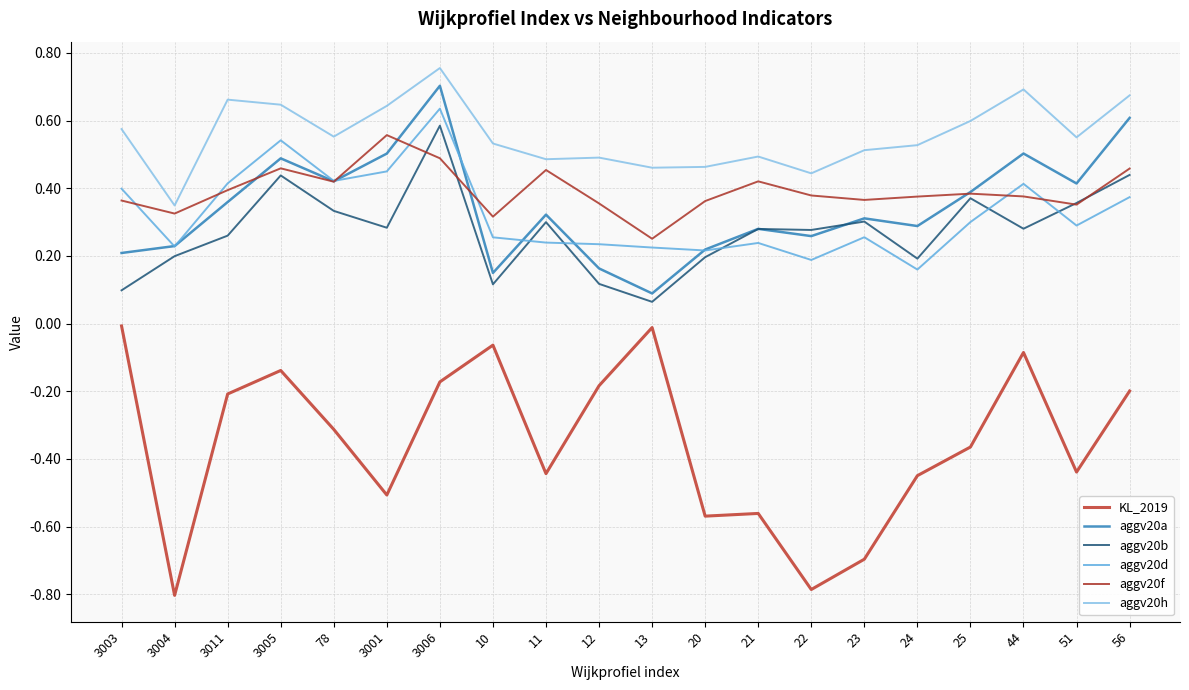

At which category is the sum across all series the highest?

3006